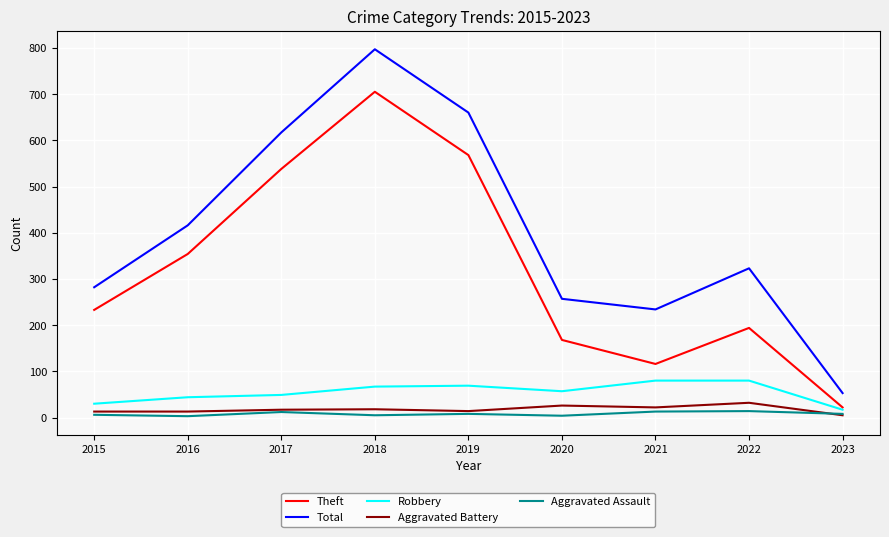

Which series has the largest range (max minus min)?

Total